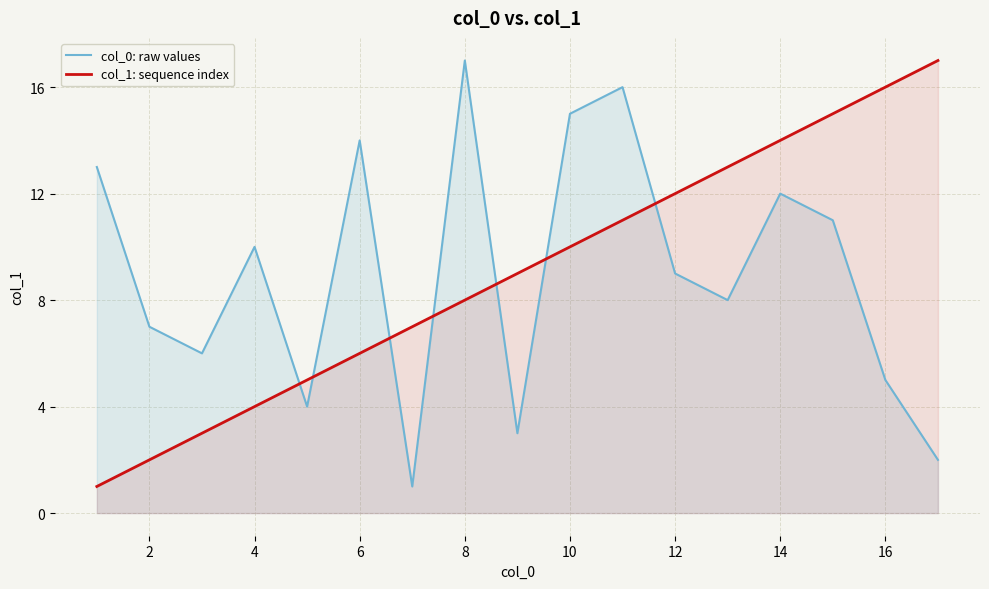

At 2, list the series in order from largest to smallest.

col_0: raw values, col_1: sequence index